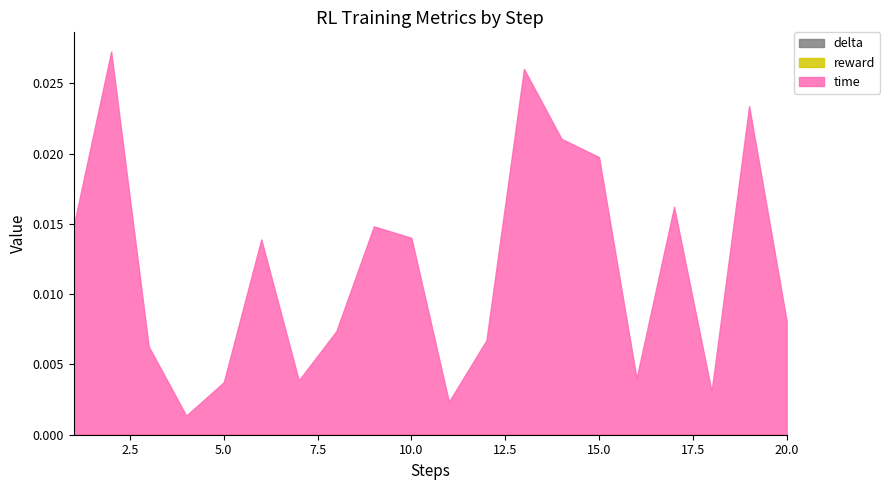

How many data points does each series have?

20